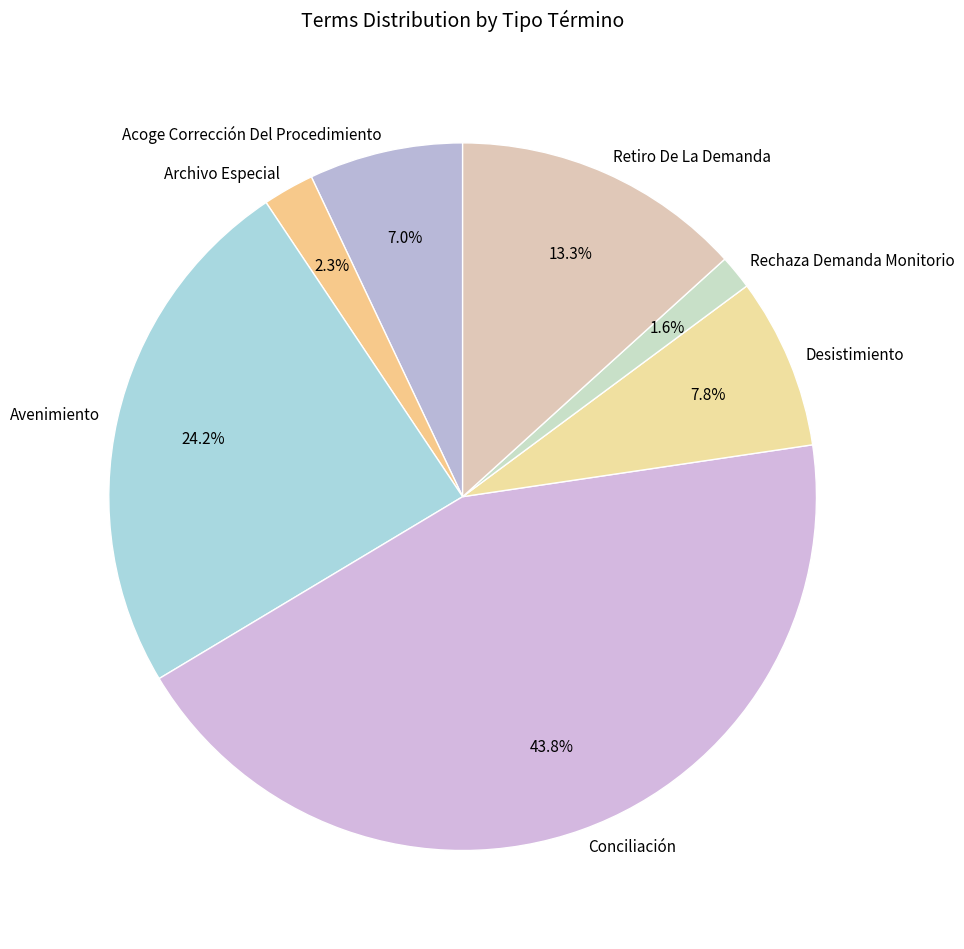

To the nearest percent, what is the difference between the largest and smallest slice percentages?

42%